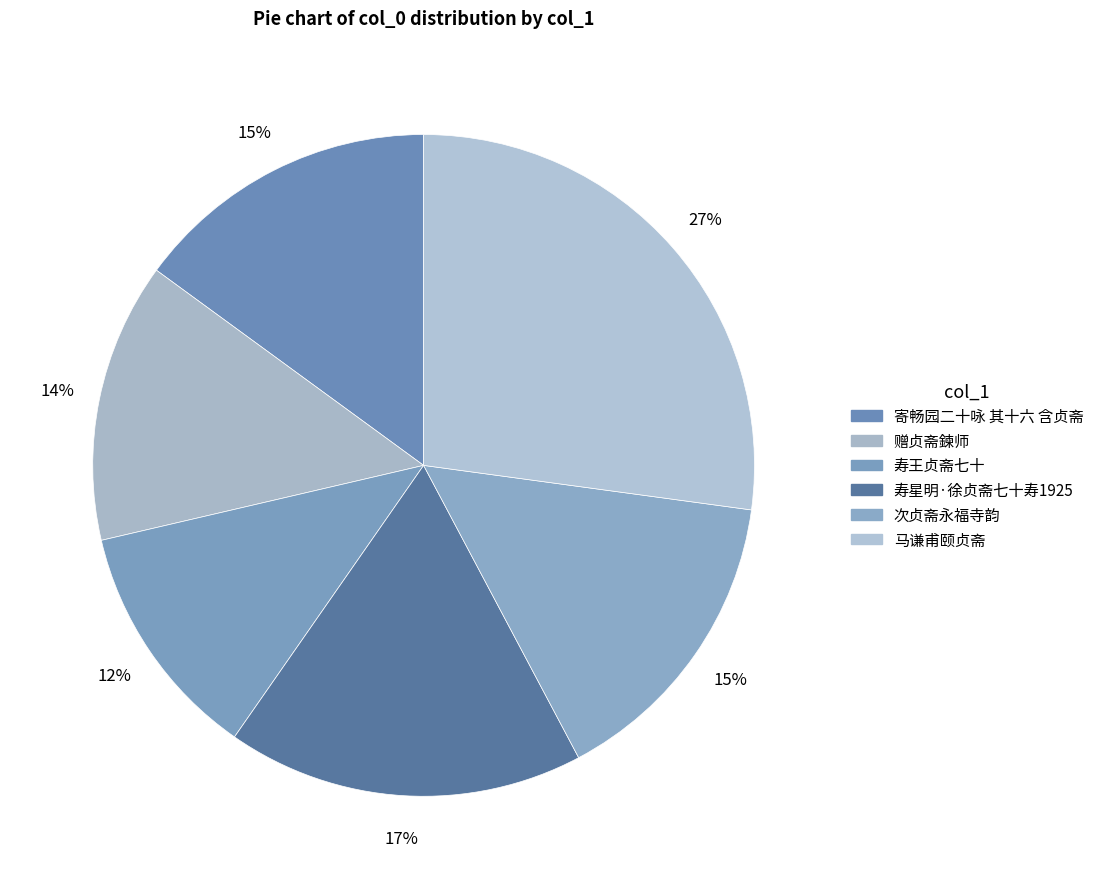

Which category has the biggest portion of the pie?

马谦甫颐贞斋